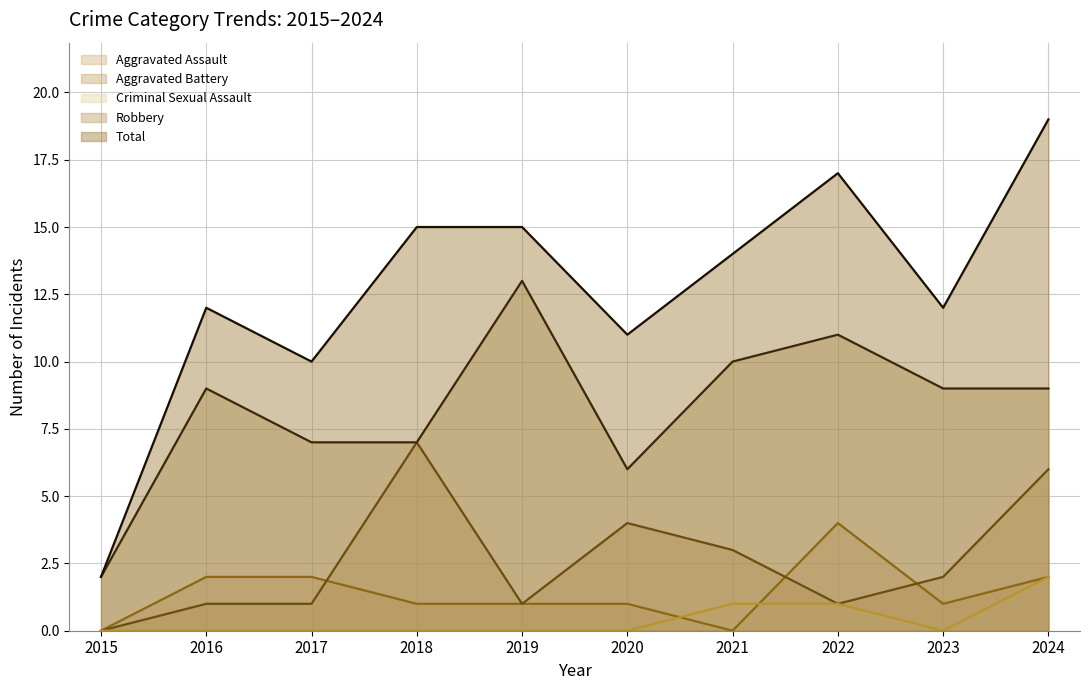

At which label does Robbery reach its peak?

2019